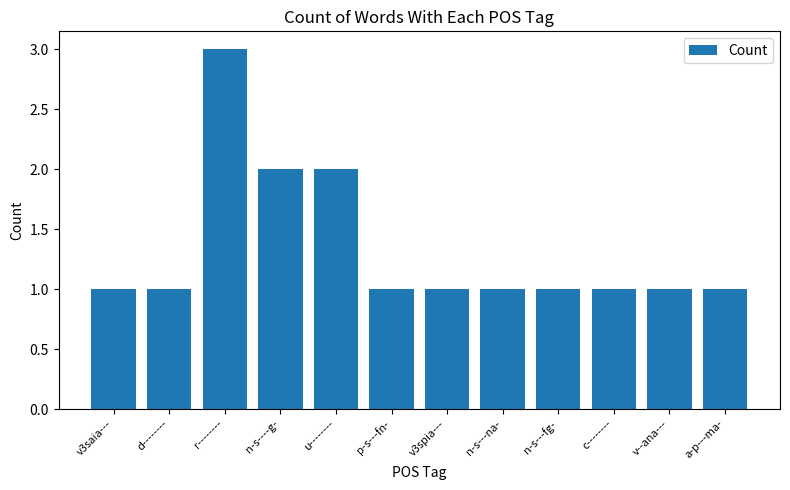

Which has a higher value, v3saia--- or u--------?

u--------